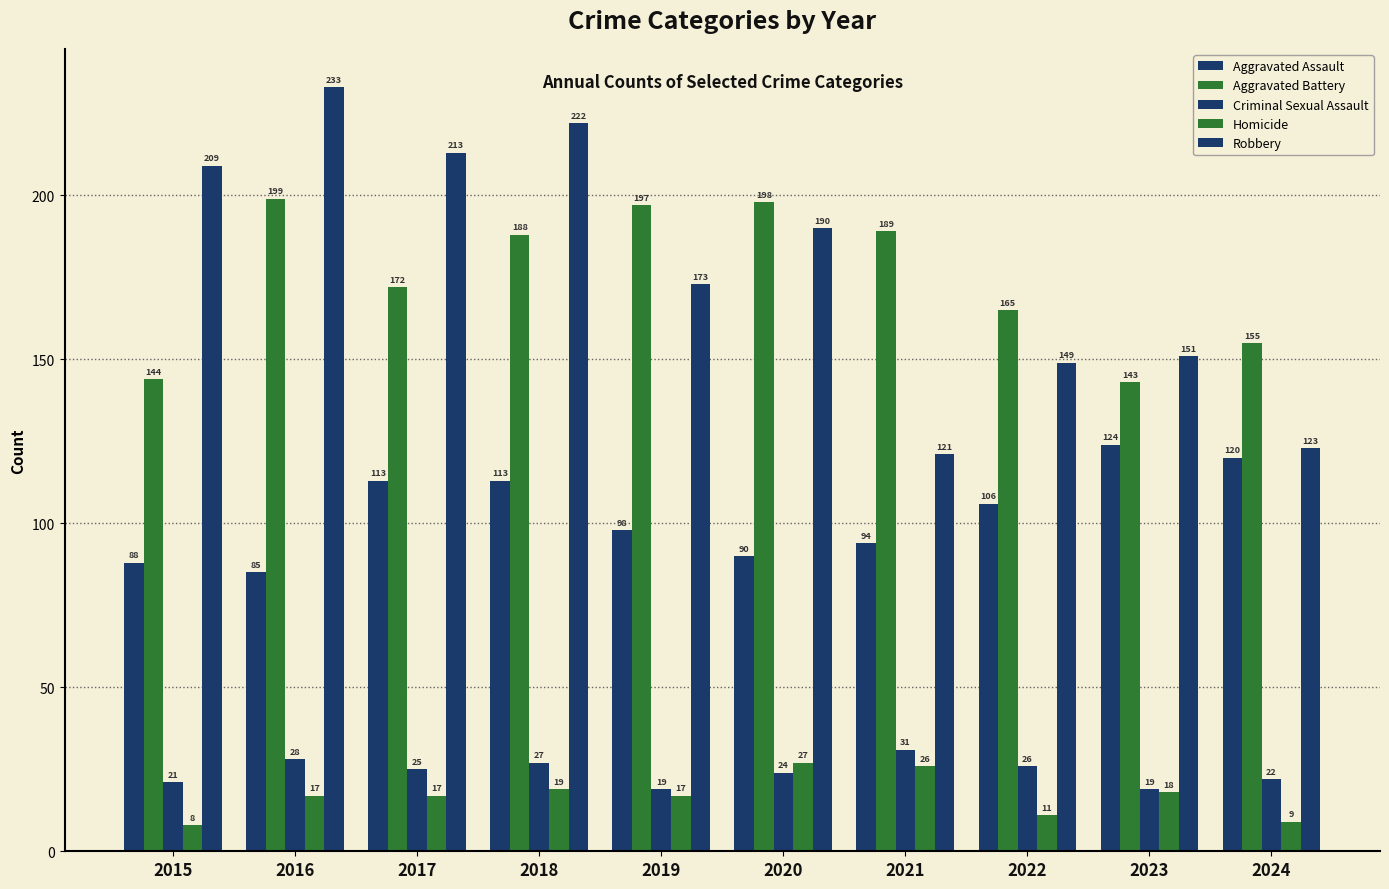

The value of Aggravated Assault at 2020 is 90. True or false?

True